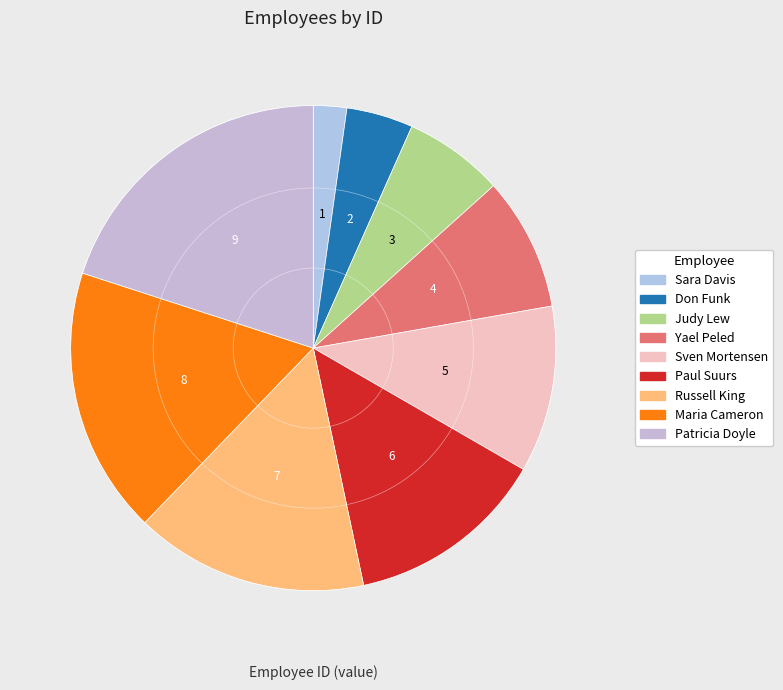

To the nearest percent, what is the average slice percentage?

11%